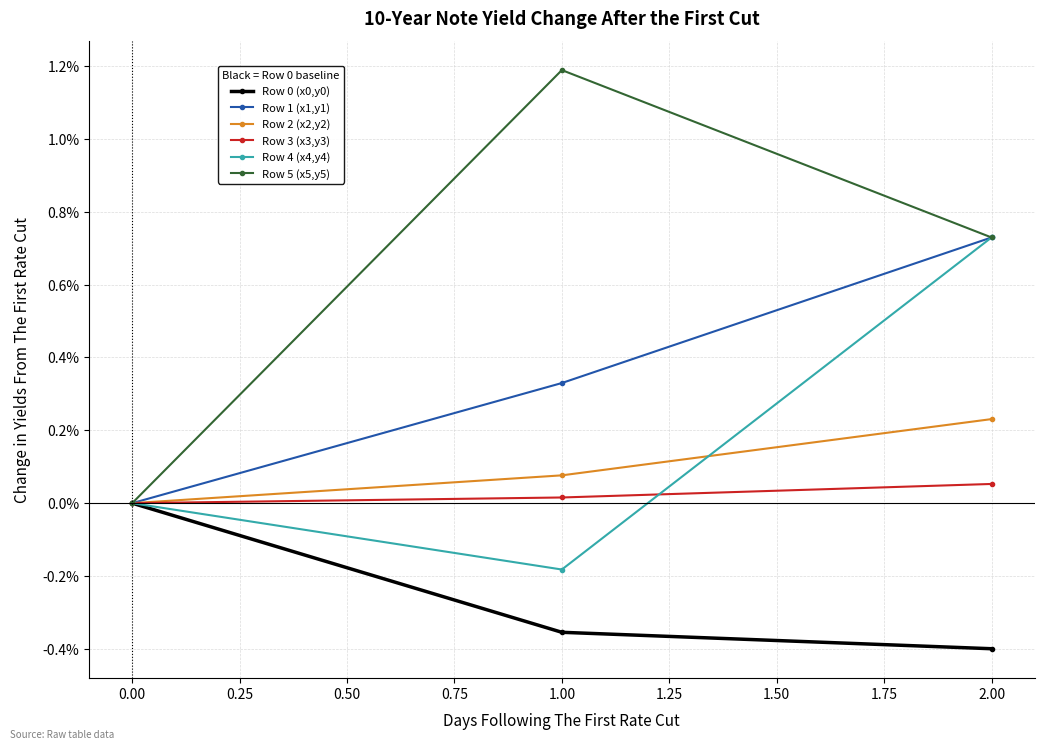

Does the chart have visible grid lines?

Yes